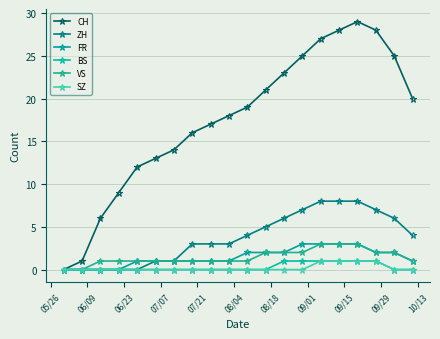

Is this an area chart (filled region under the line)?

No